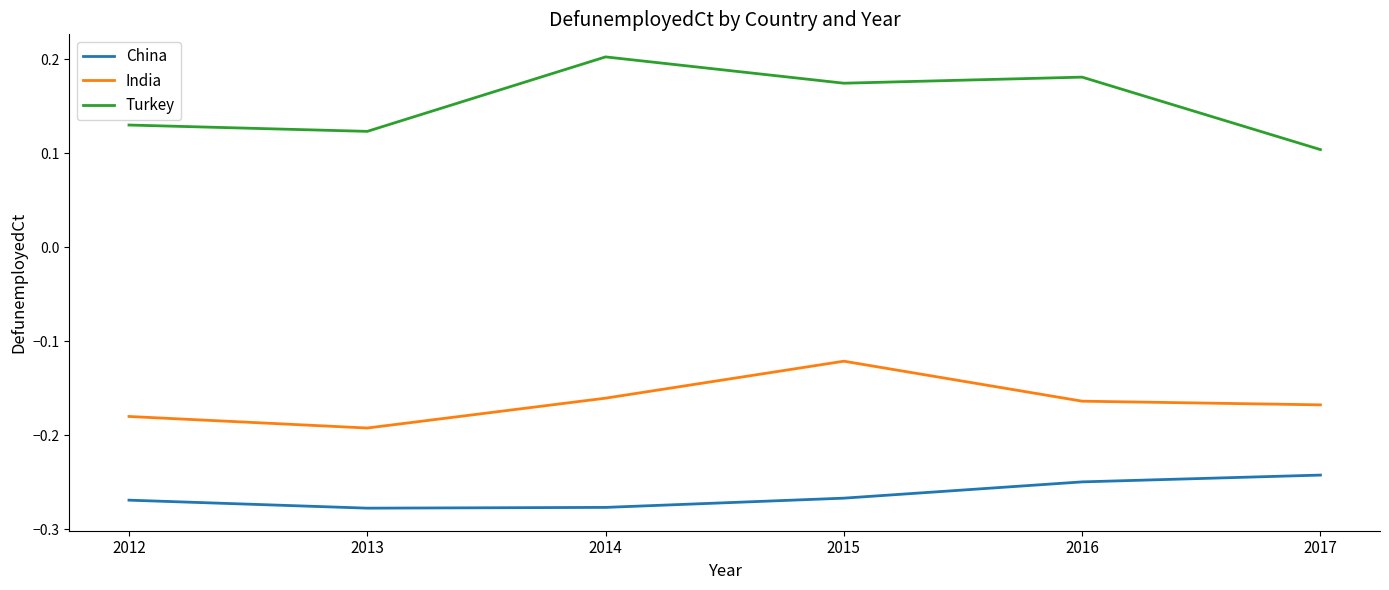

Which series has the largest total across all categories?

Turkey